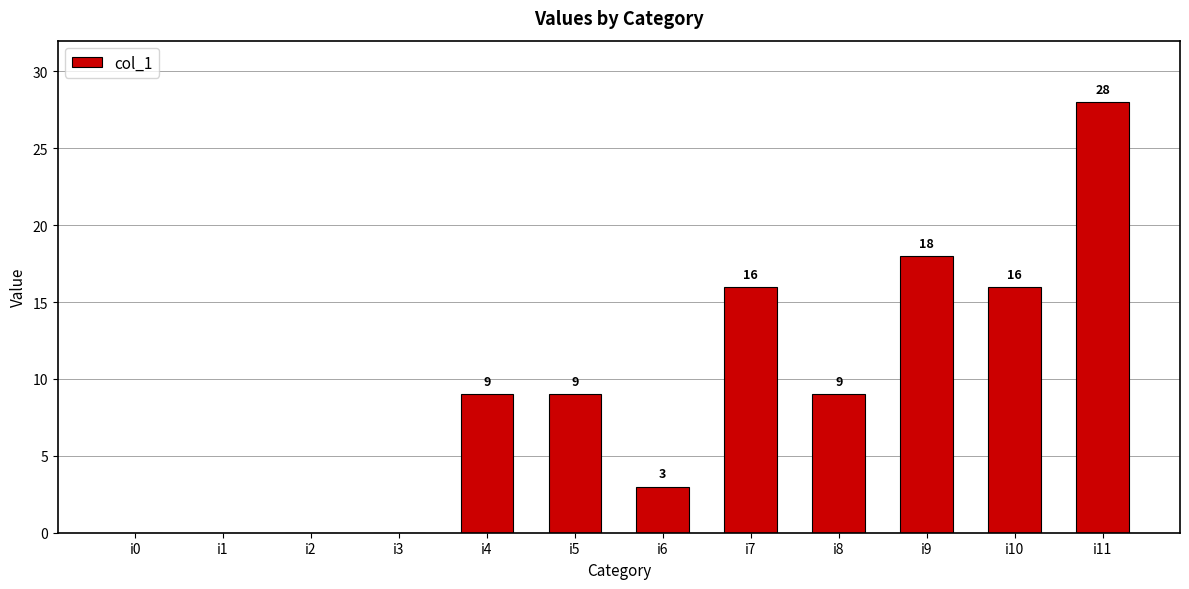

Reading right to left, what are all the values shown in this chart?

i11=28	i10=16	i9=18	i8=9	i7=16	i6=3	i5=9	i4=9	i3=0	i2=0	i1=0	i0=0